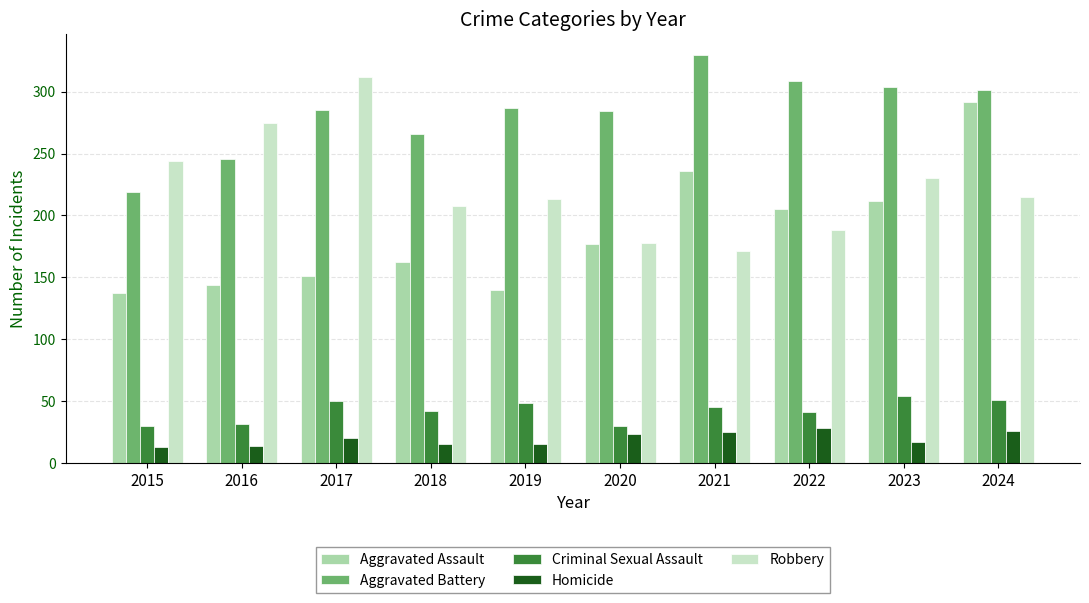

What is the average value of the Aggravated Assault series?

186